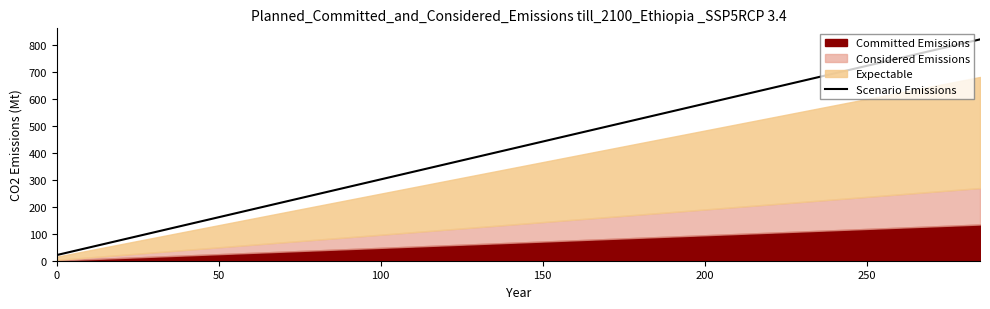

What is the average value?

420